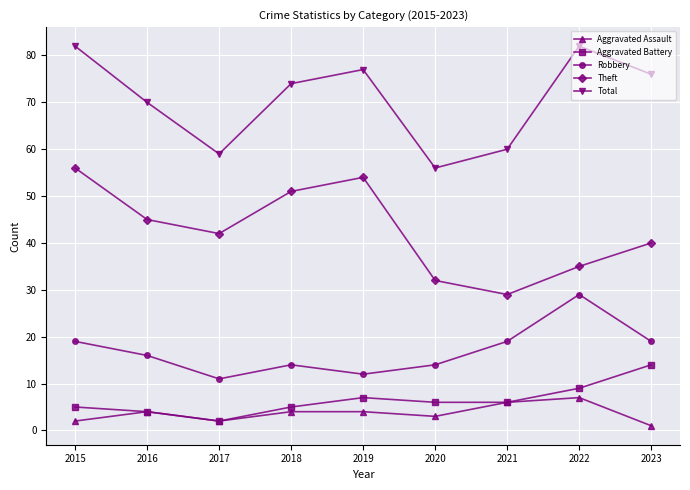

What is the minimum value for Aggravated Assault?

1